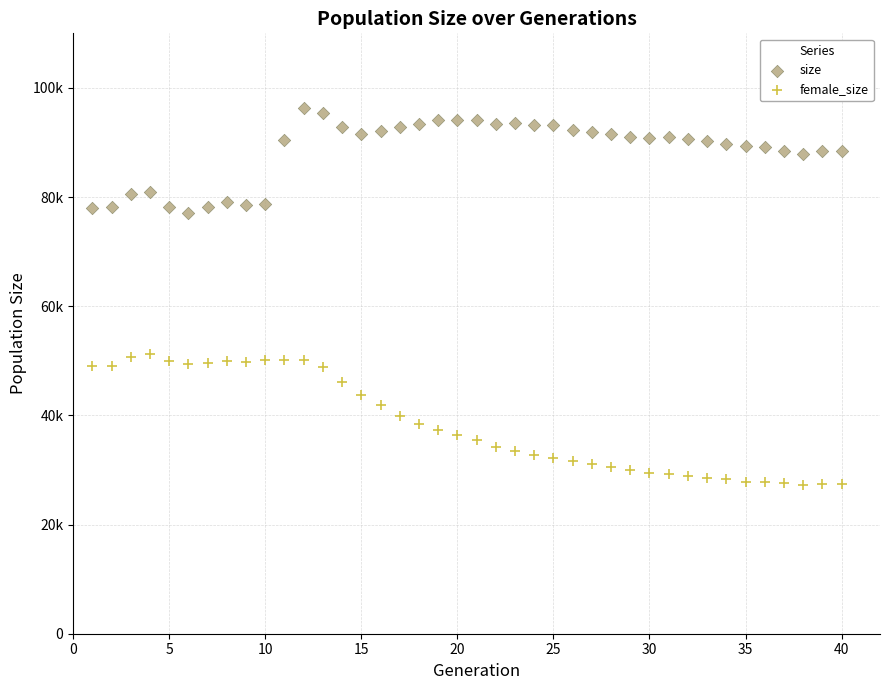

What are all the series names shown in the legend?

size, female_size